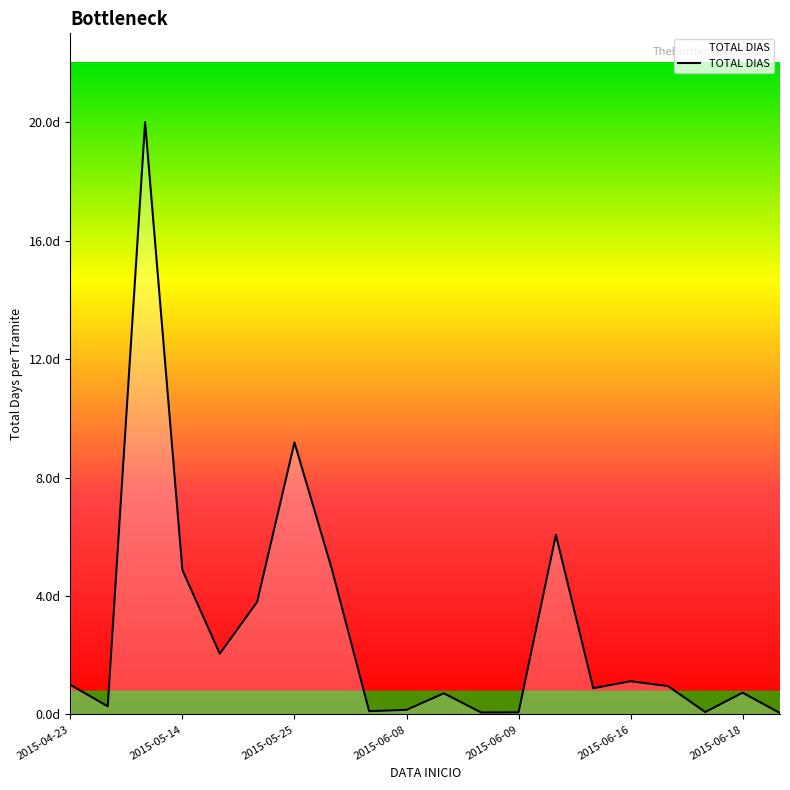

Reading left to right, list all the values displayed in this chart.

1.0	0.3	20.0	4.9	2.0	3.8	9.2	4.9	0.1	0.2	0.7	0.1	0.1	6.1	0.9	1.1	1.0	0.1	0.7	0.0